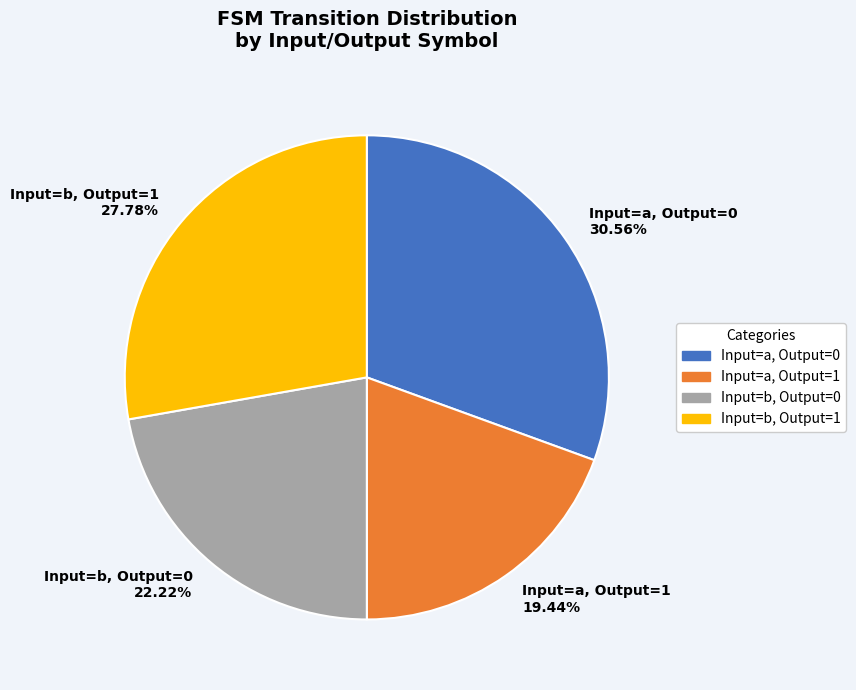

Is there any slice that represents more than half of the pie?

No